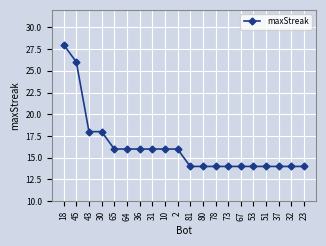

Reading right to left, list all the values displayed in this chart.

23=14	32=14	37=14	51=14	53=14	67=14	73=14	78=14	80=14	81=14	2=16	10=16	31=16	36=16	64=16	65=16	30=18	43=18	45=26	18=28